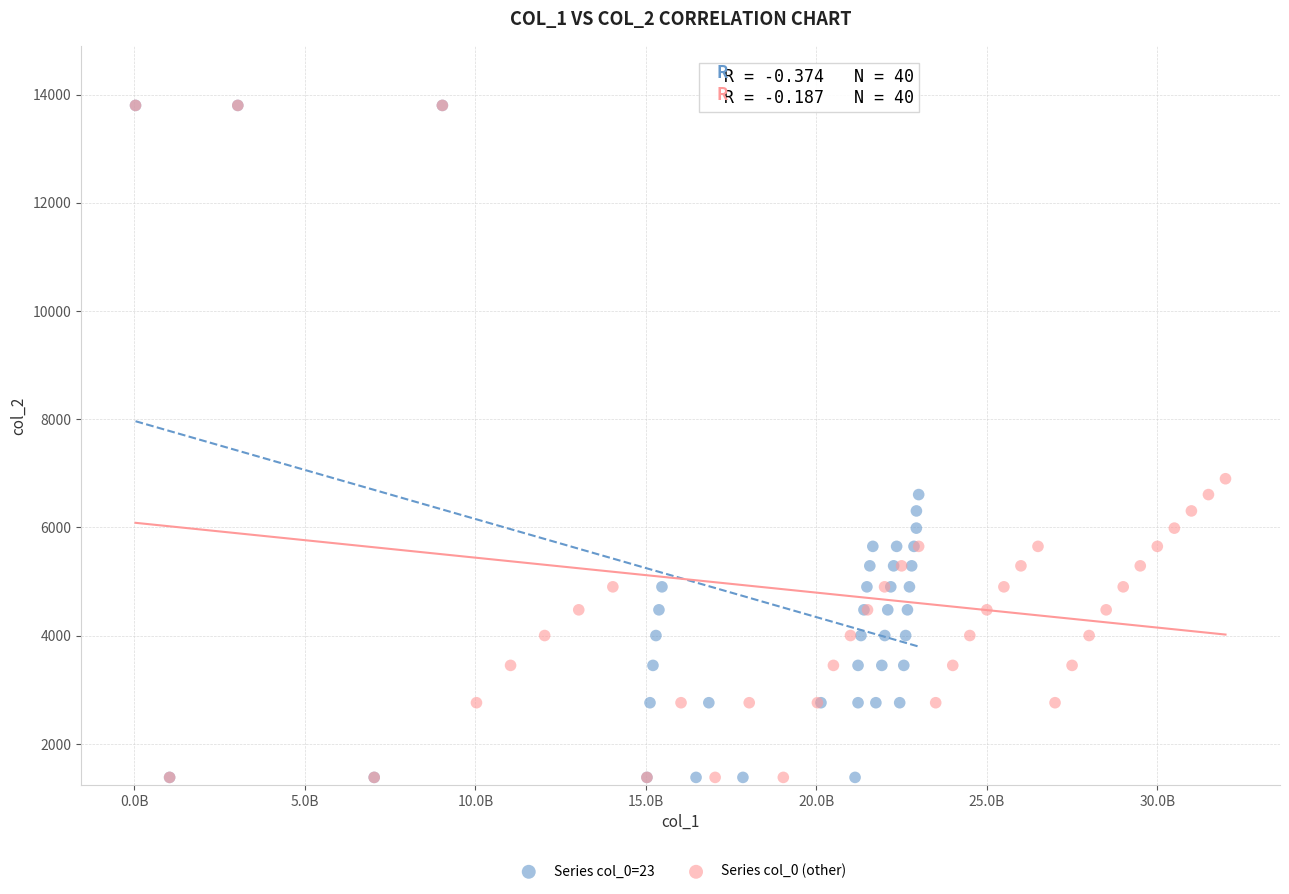

What are all the series names shown in the legend?

Series col_0=23, Series col_0 (other)